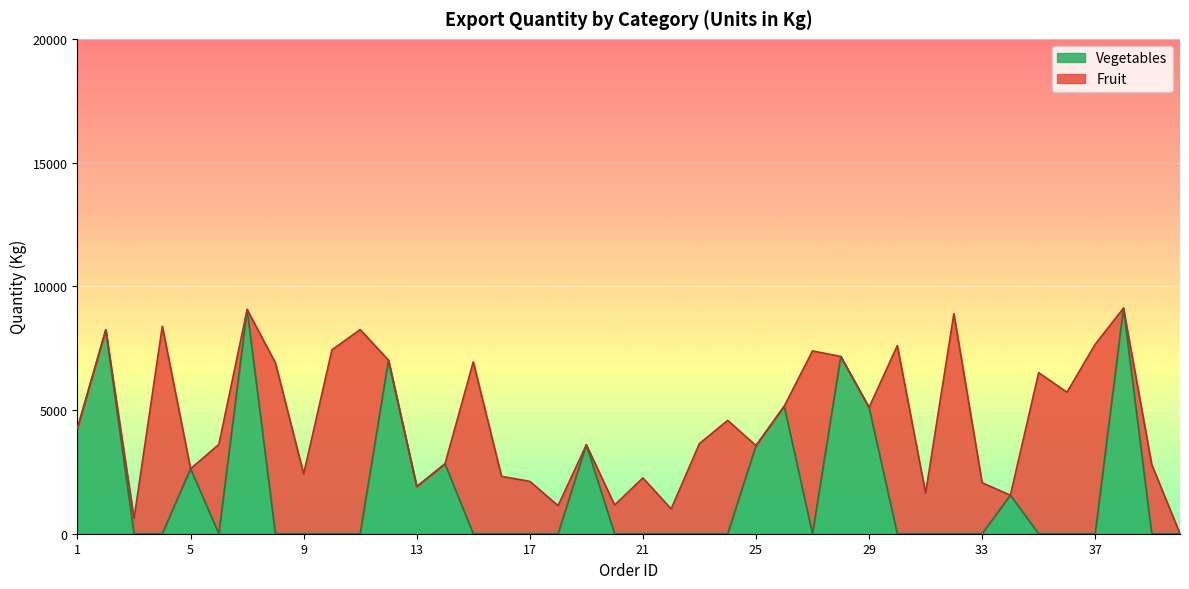

True or false: there are more than 1 points higher than both neighbors.

True